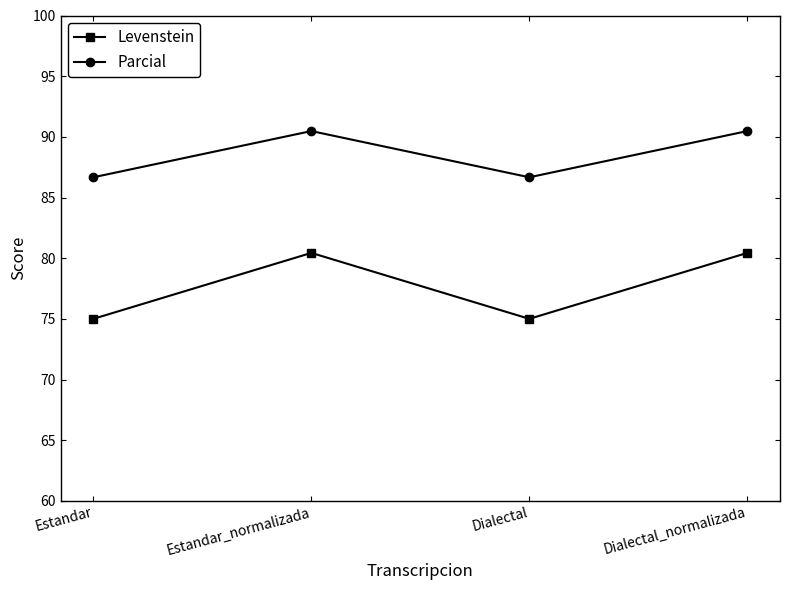

Which series has the largest total across all categories?

Parcial